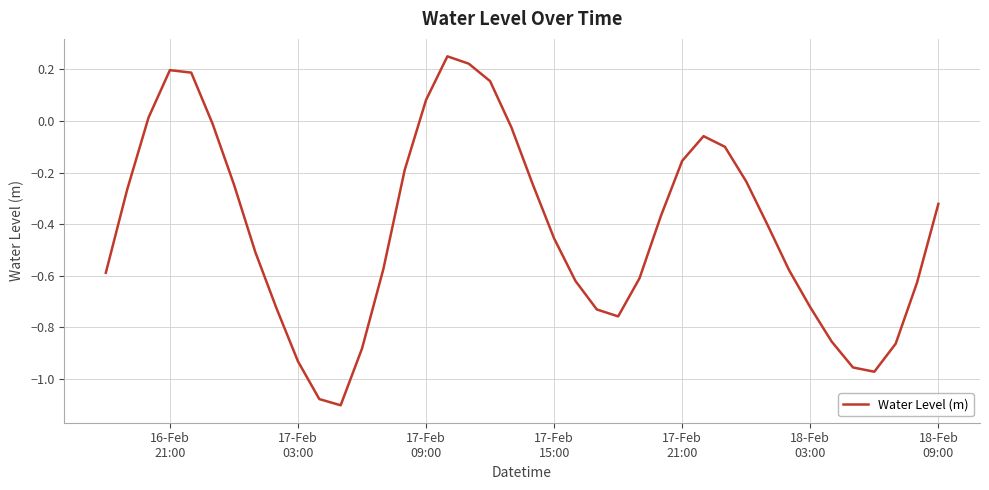

What is the difference between the maximum and minimum values?

1.4